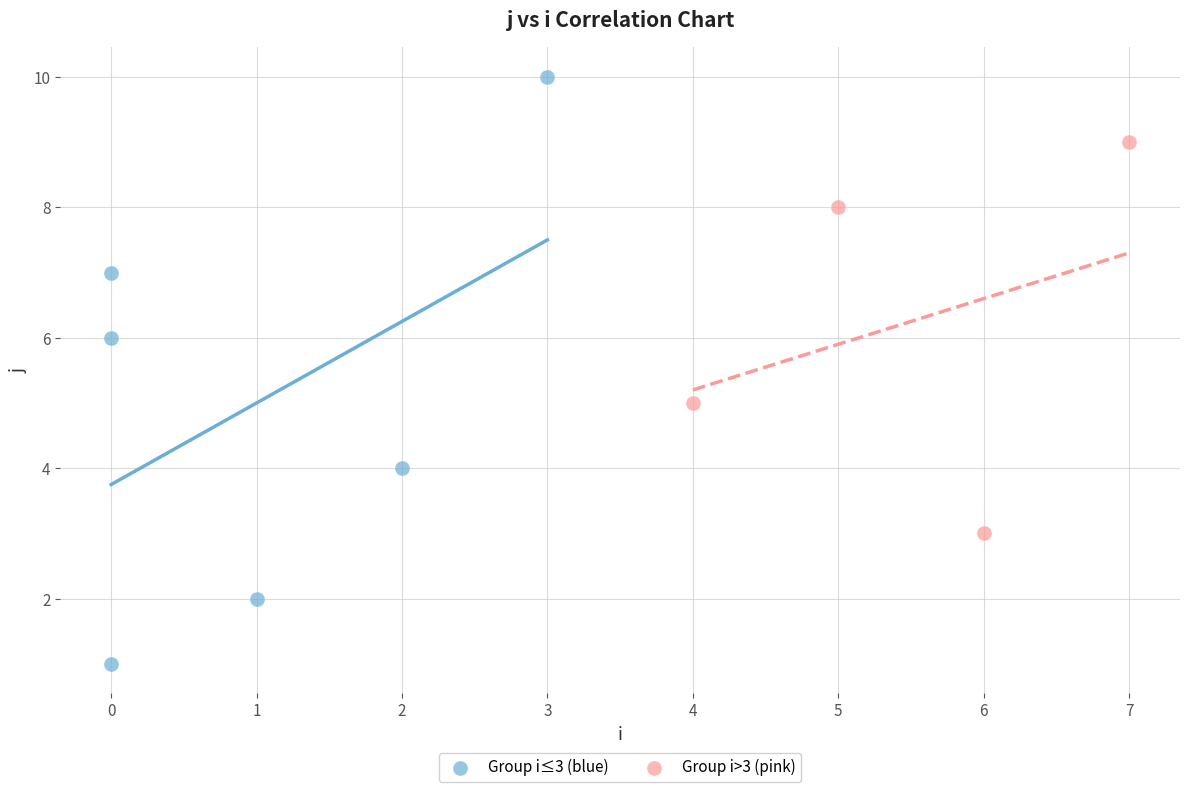

Which series reaches the minimum Y coordinate?

Group i≤3 (blue)